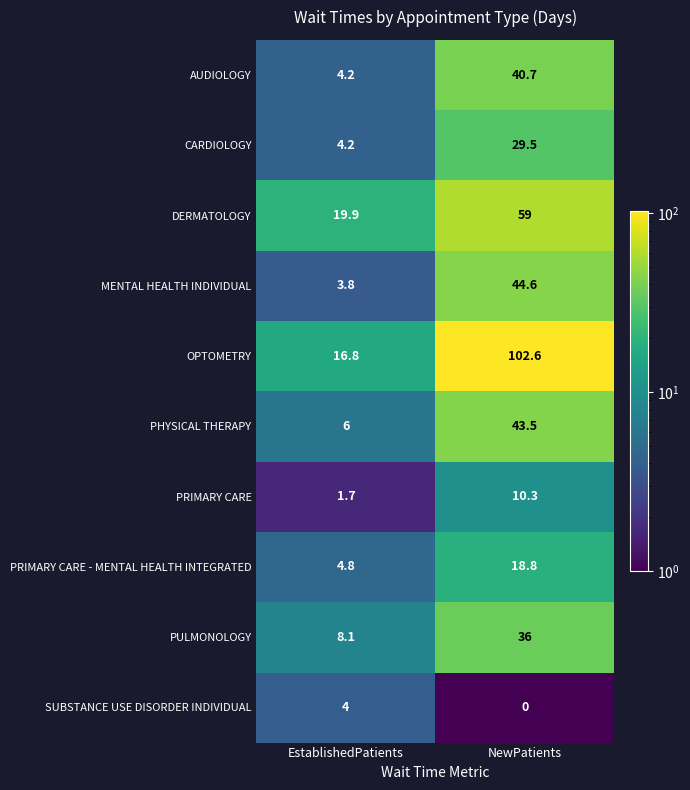

At which label does PRIMARY CARE first exceed 10?

NewPatients